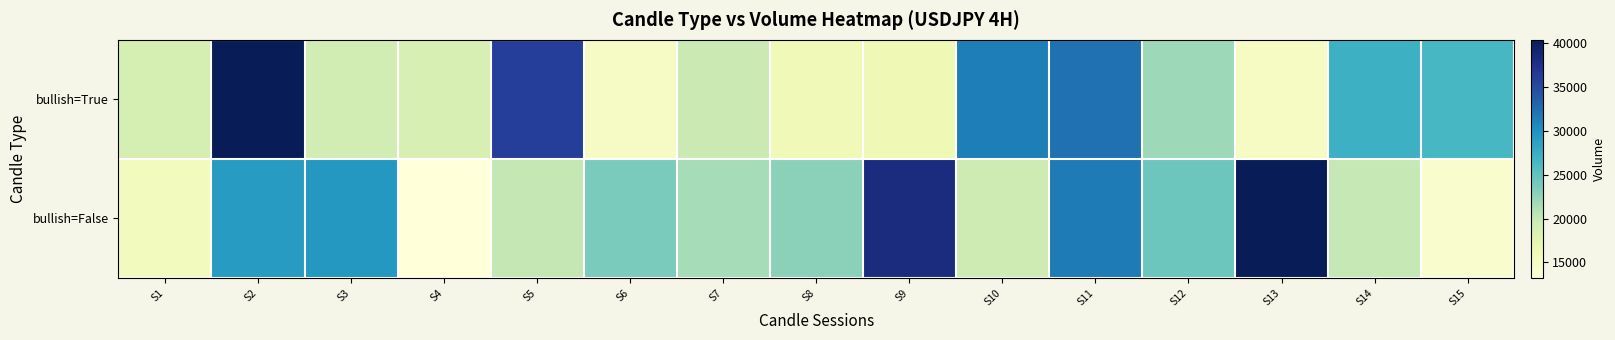

Between S12 and S4, which is larger?

S12